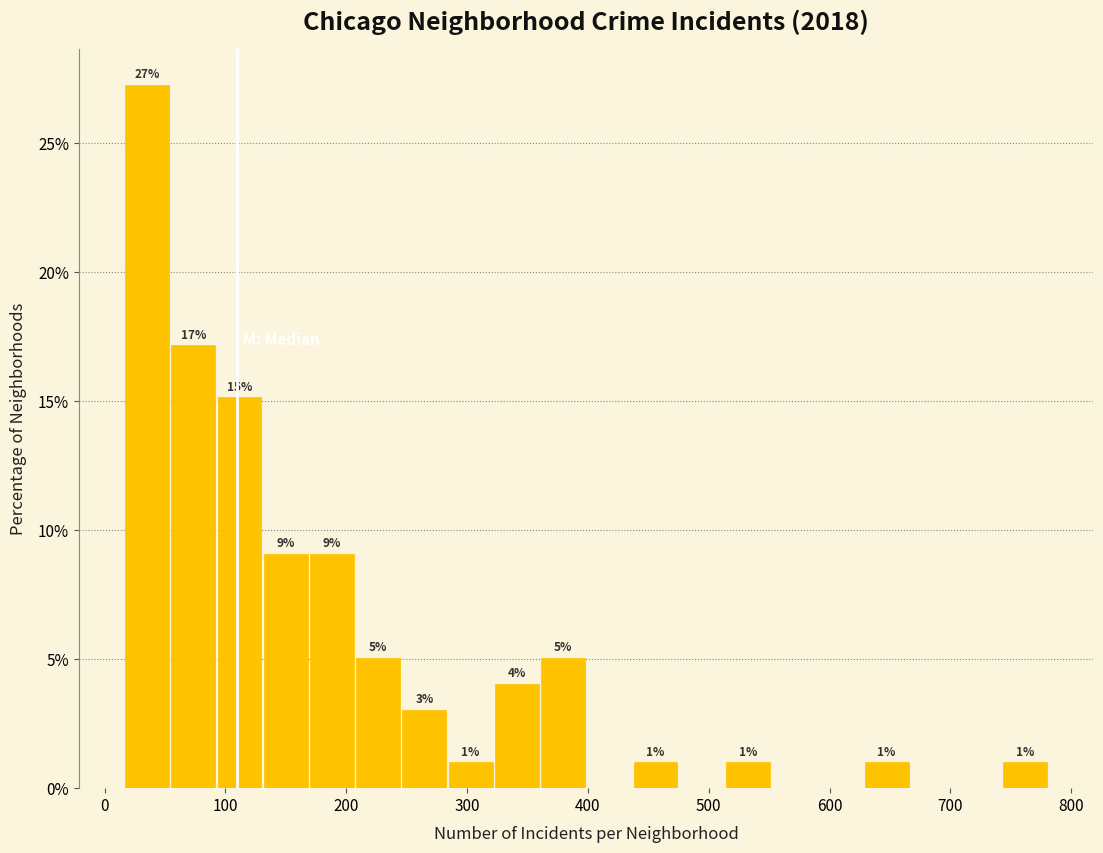

Around what value on the x-axis is the tallest bar? Give the approximate position of its centre, as read against the axis.

40